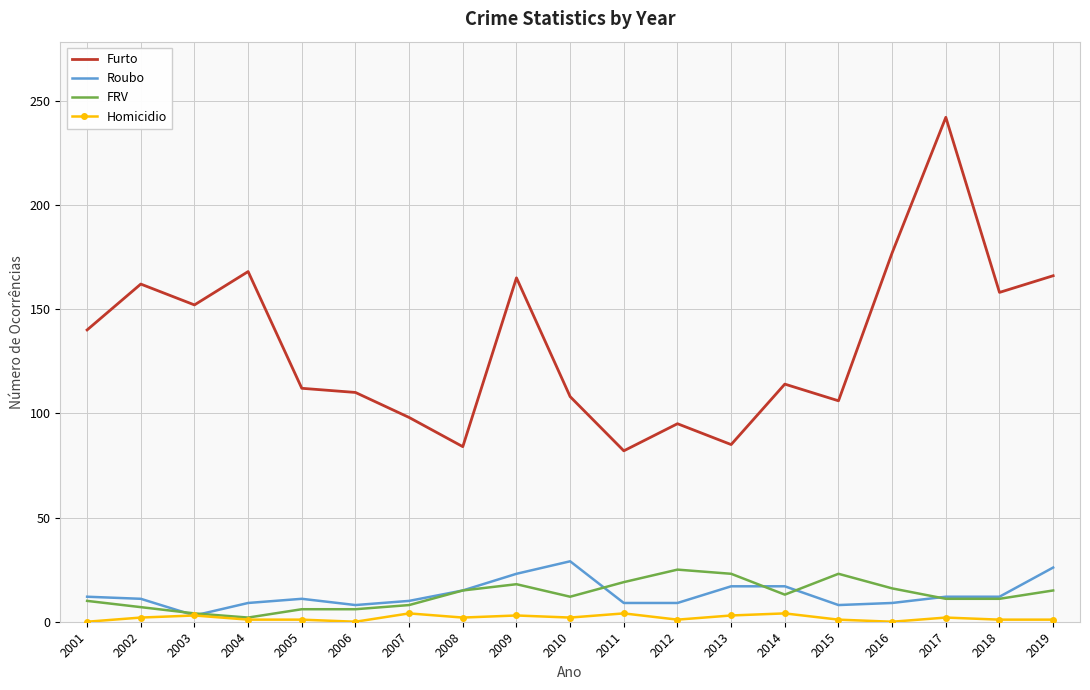

How many series are shown in this chart?

4